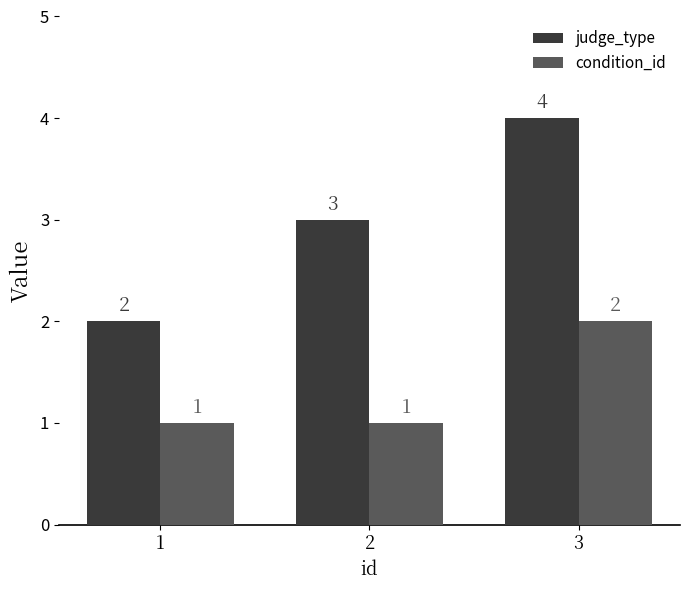

What is the difference between the judge_type values at 1 and 2?

1